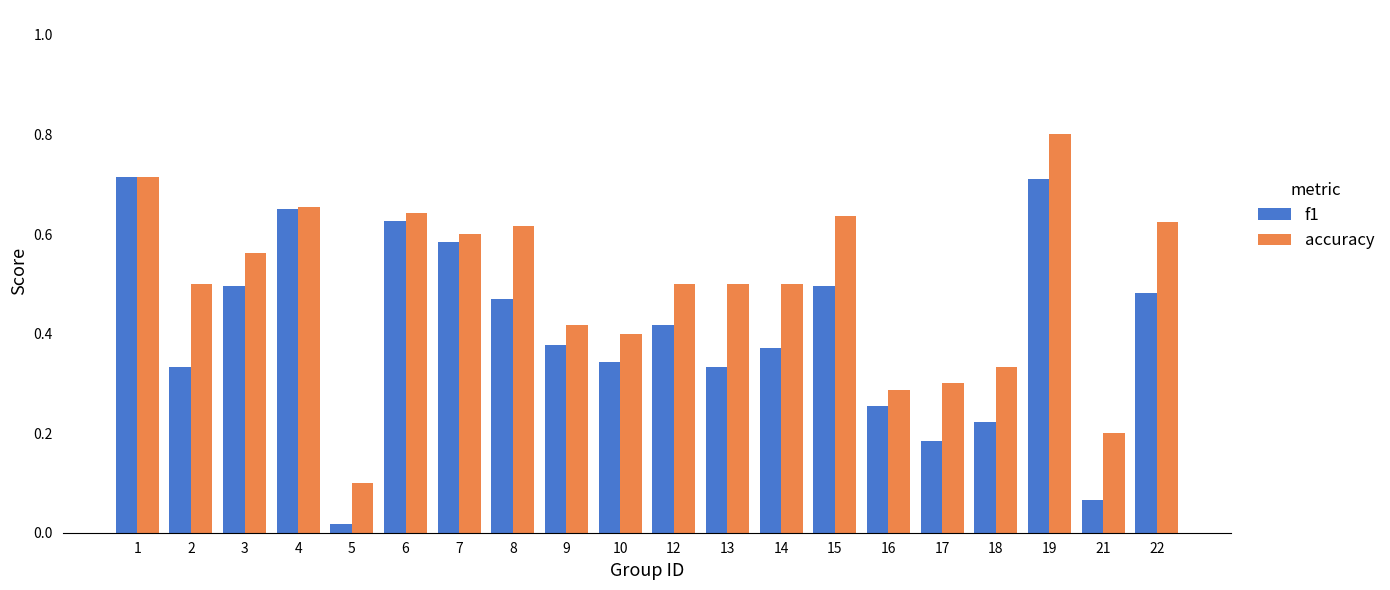

At 21, list the series in order from smallest to largest.

f1, accuracy